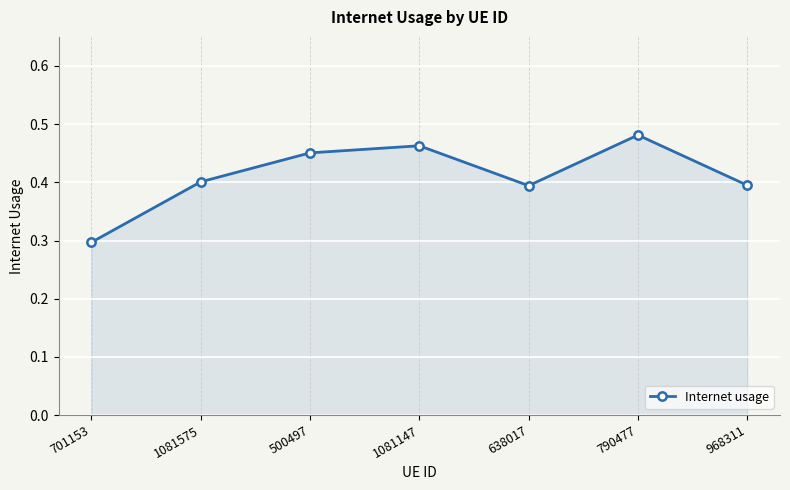

What is the difference between the maximum and minimum values?

0.2